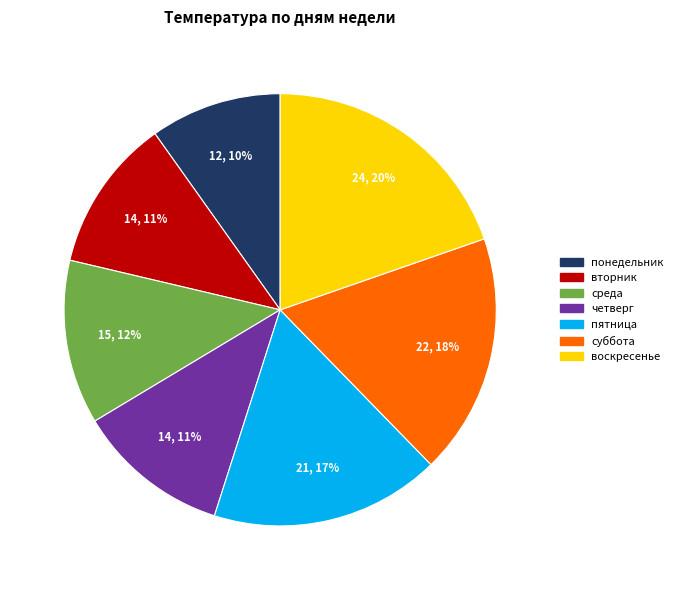

Count the number of slices in the pie.

7